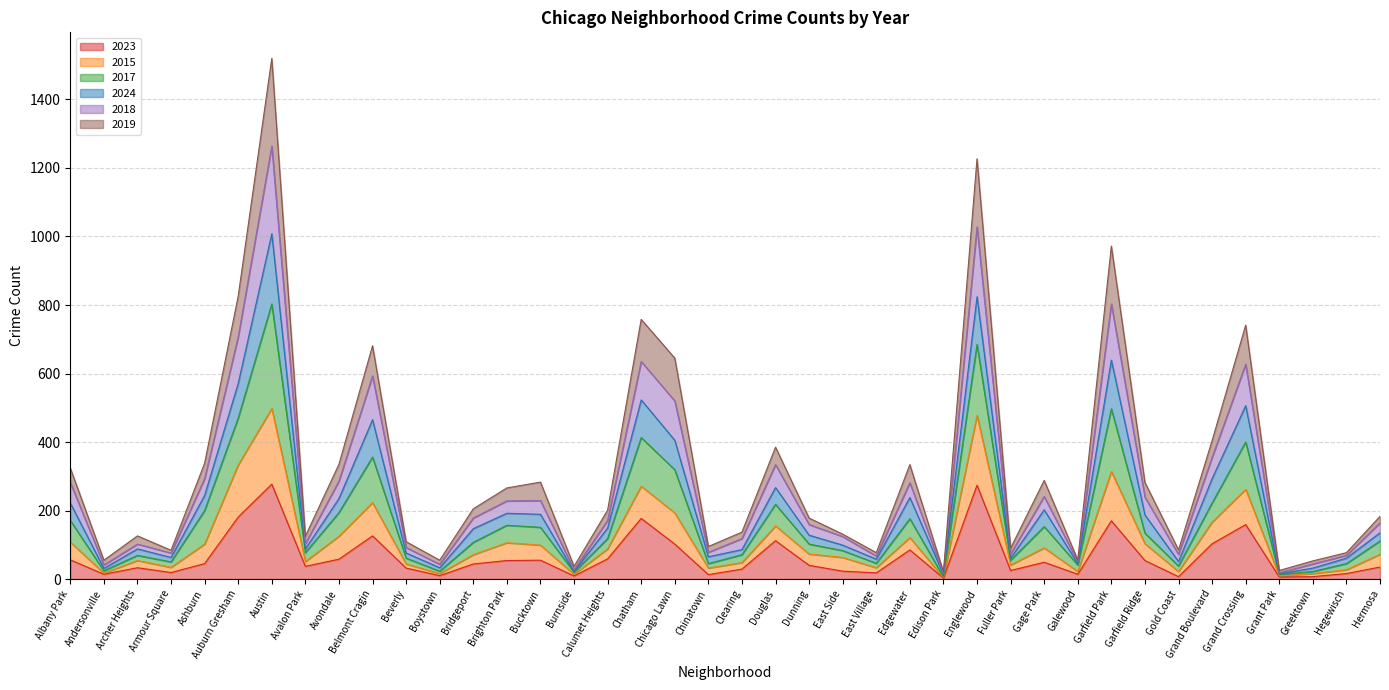

At which category is the sum across all series the highest?

Austin